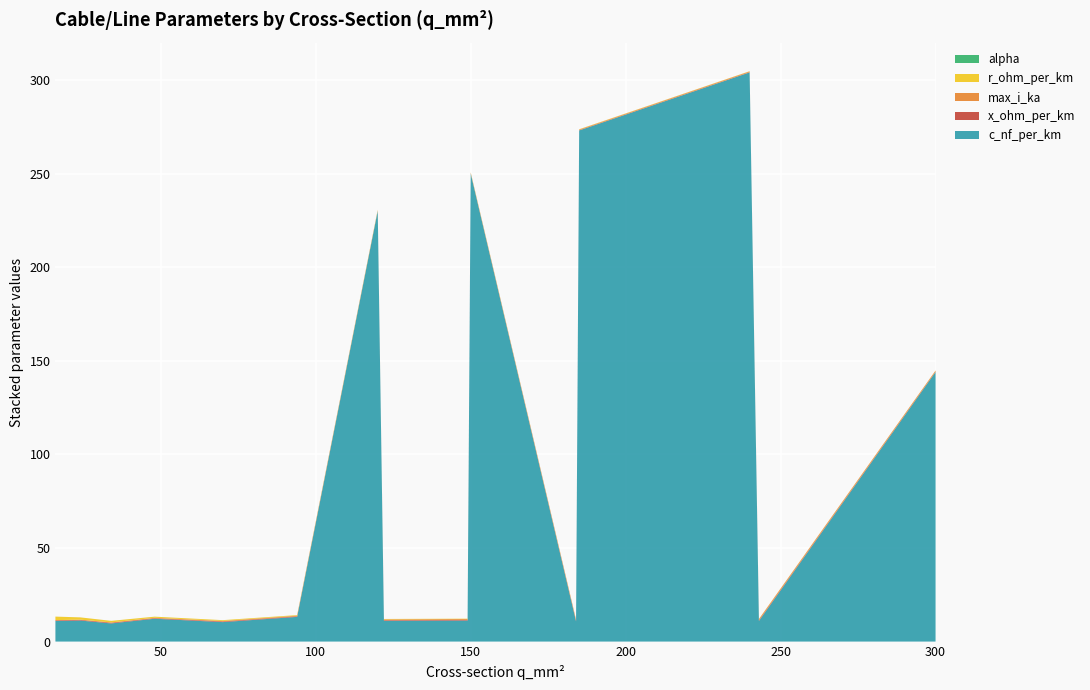

Reading left to right, list all the values displayed in this chart.

c_nf_per_km: 11.0	11.2	9.7	12.2	10.4	13.2	230.0	11.1	11.2	250.0	10.8	273.0	304.0	11.0	144.0
x_ohm_per_km: 0.3	0.3	0.4	0.3	0.3	0.3	0.1	0.3	0.3	0.1	0.3	0.1	0.1	0.3	0.1
max_i_ka: 0.1	0.1	0.2	0.2	0.3	0.3	0.3	0.4	0.5	0.3	0.5	0.4	0.4	0.6	0.6
r_ohm_per_km: 1.9	1.2	0.8	0.6	0.4	0.3	0.3	0.2	0.2	0.2	0.2	0.2	0.1	0.1	0.1
alpha: 0.0	0.0	0.0	0.0	0.0	0.0	0.0	0.0	0.0	0.0	0.0	0.0	0.0	0.0	0.0